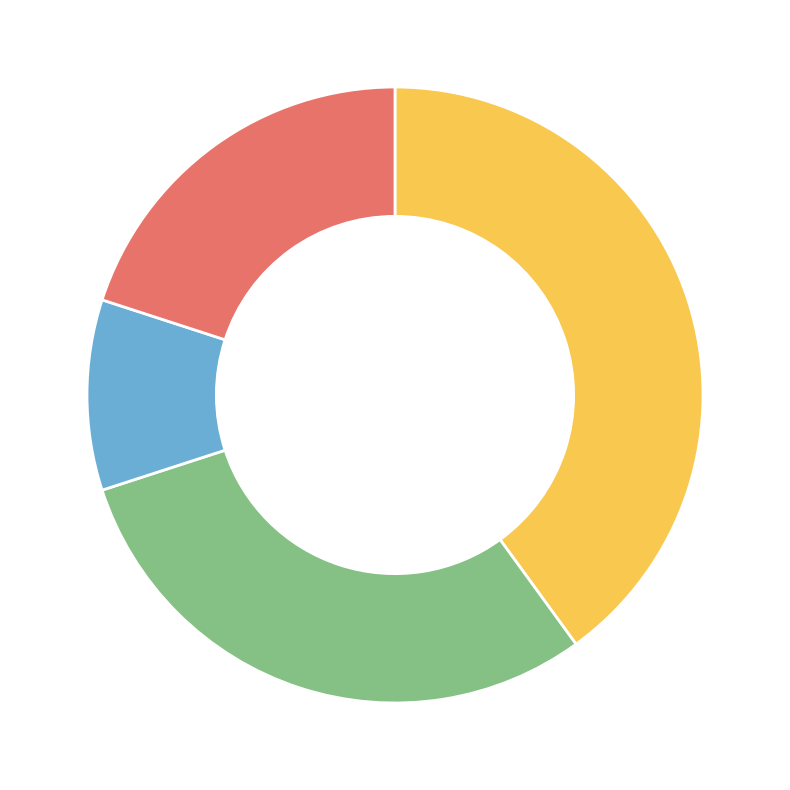

What is the largest slice in the pie chart?

题1–4 (LEFT+FIND)